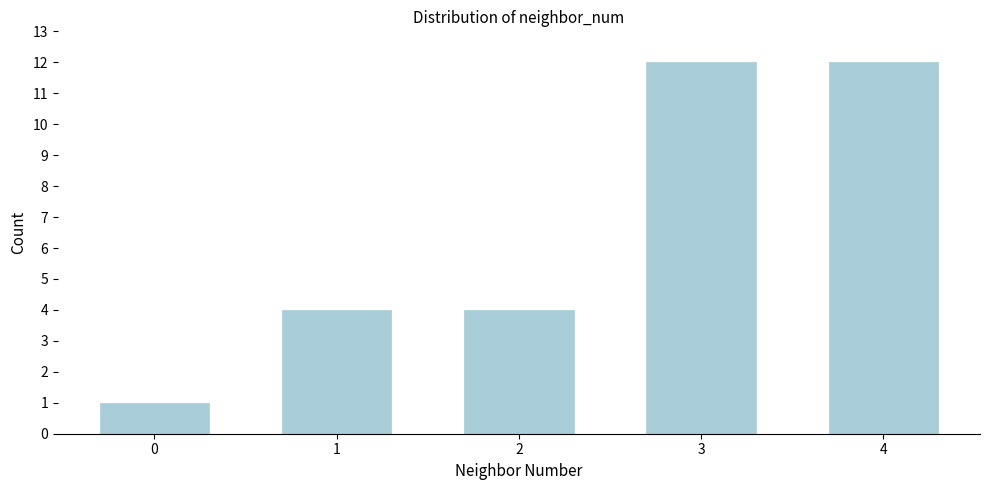

Reading left to right, list all the values displayed in this chart.

0=1	1=4	2=4	3=12	4=12